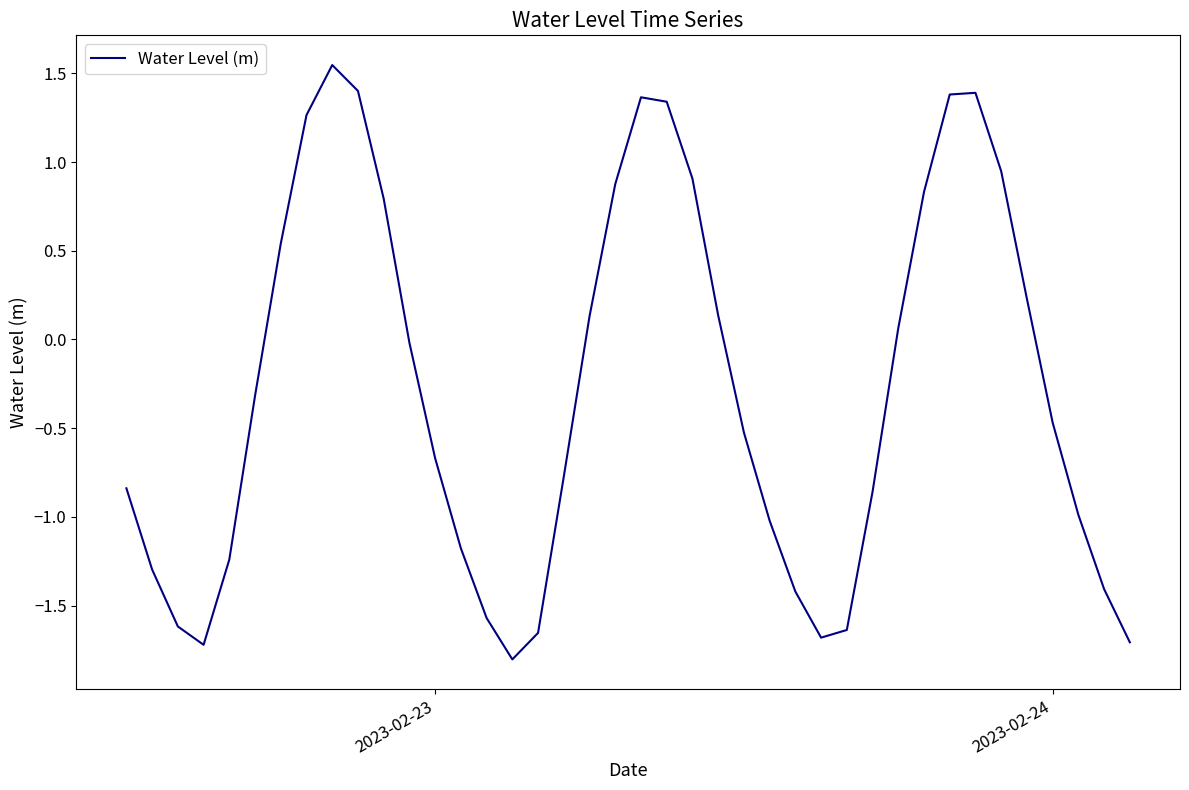

What is the difference between the maximum and minimum values?

3.3